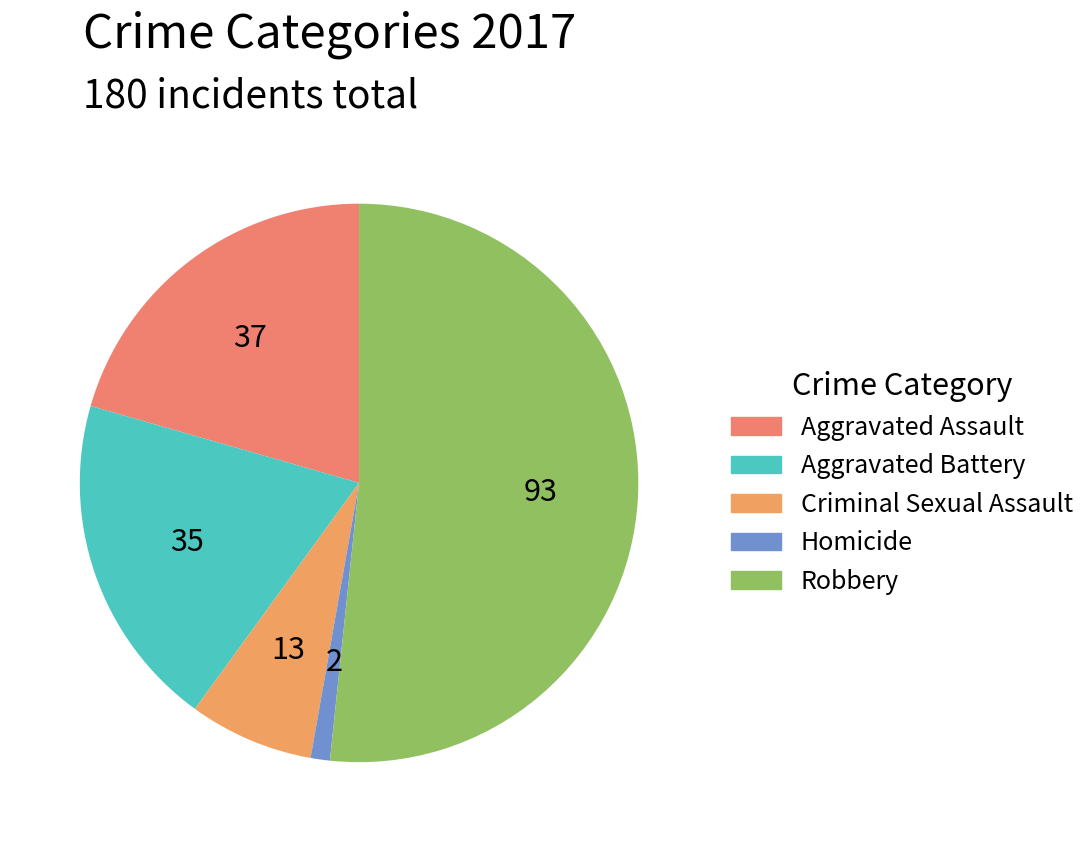

Is it true that Robbery is 60% of the pie?

False